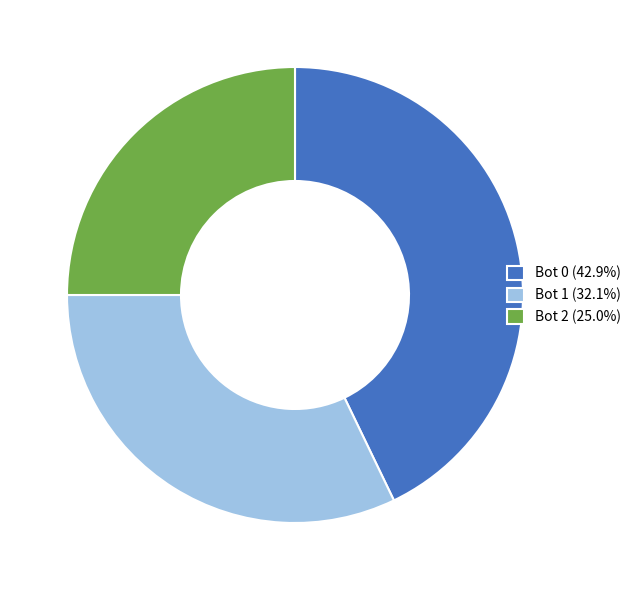

Does Bot 0 account for over 50% of the chart?

No